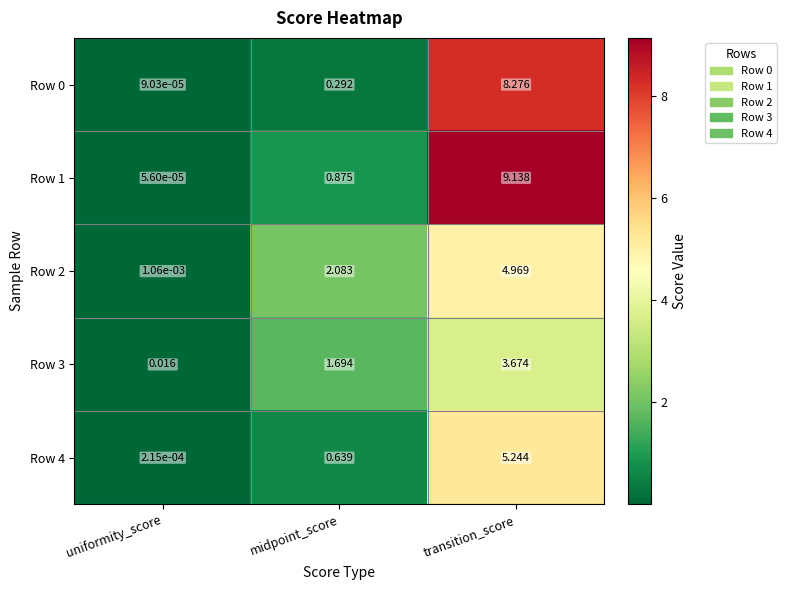

Which series has the largest total across all categories?

Row 1